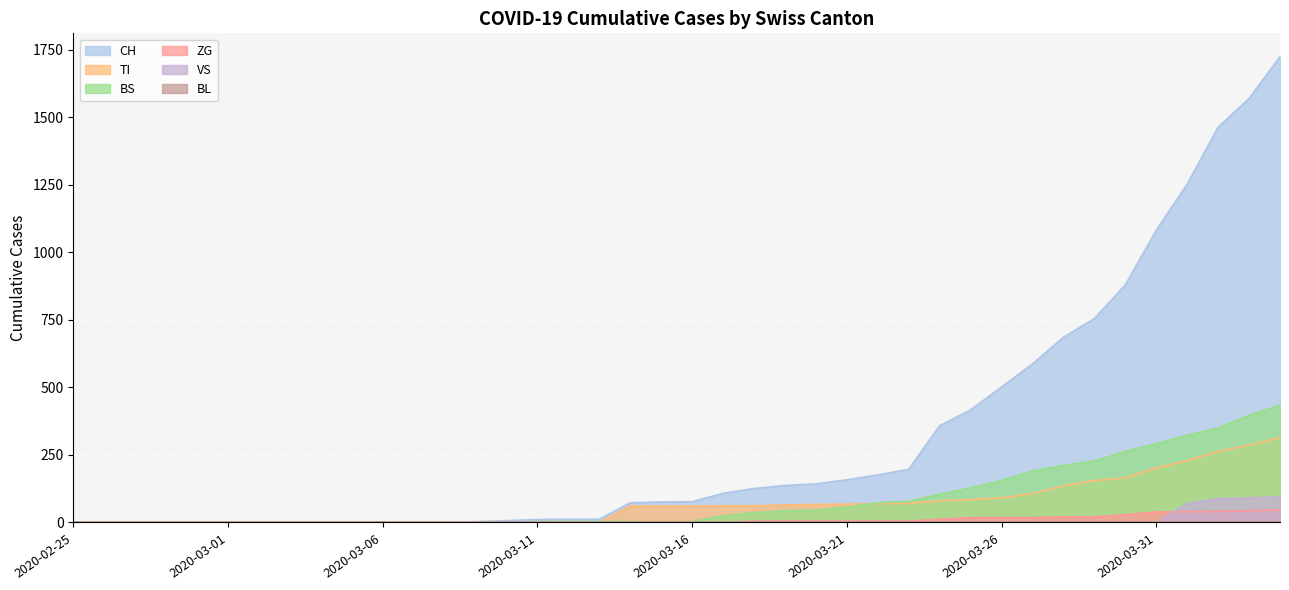

How many data points does each series have?

40